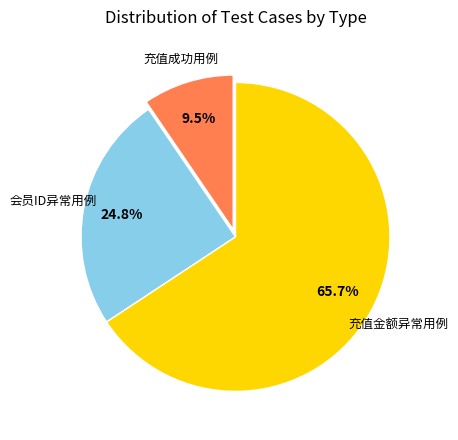

How many slices are in this pie chart?

3